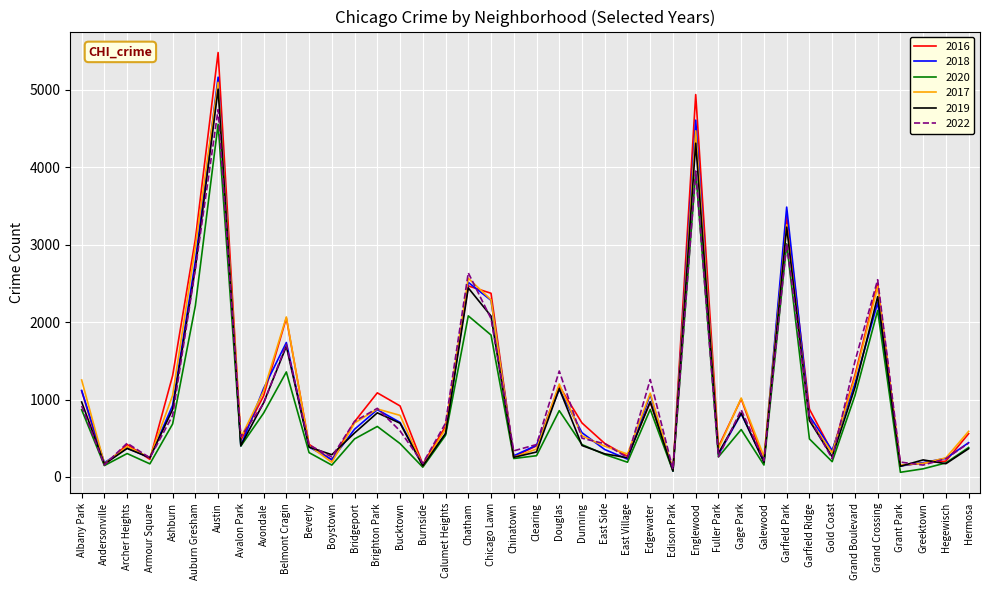

Which series has the widest spread of values?

2016